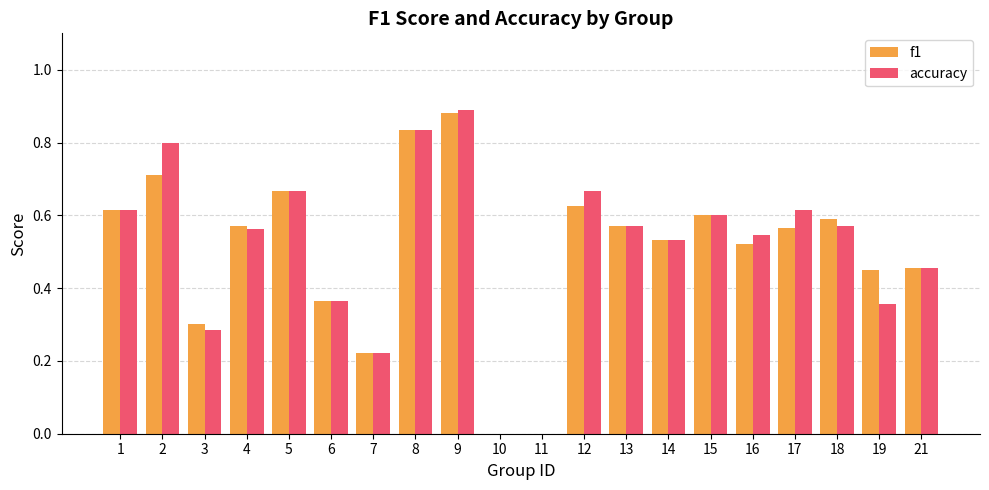

Which category has the highest value in the accuracy series?

9